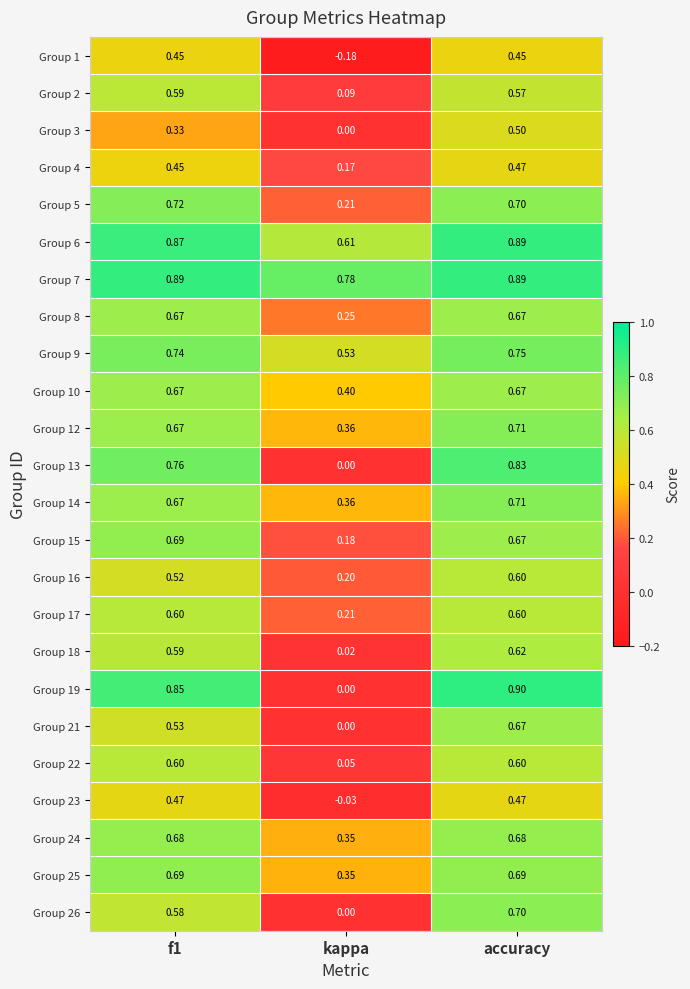

Where is Group 19 nearest to the value 0?

kappa